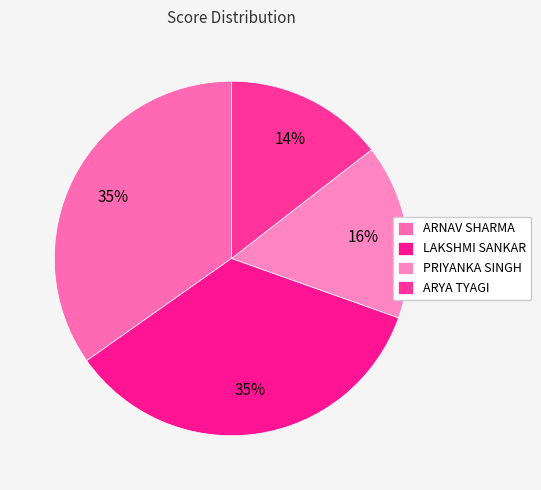

Rank the categories by value from lowest to highest.

ARYA TYAGI, PRIYANKA SINGH, ARNAV SHARMA, LAKSHMI SANKAR